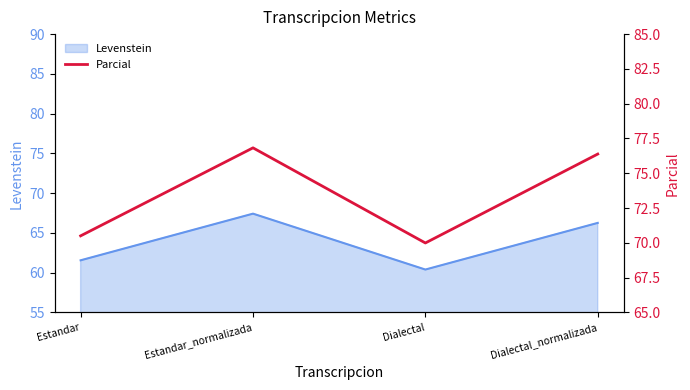

List the labels in order of value, largest first.

Estandar_normalizada, Dialectal_normalizada, Estandar, Dialectal